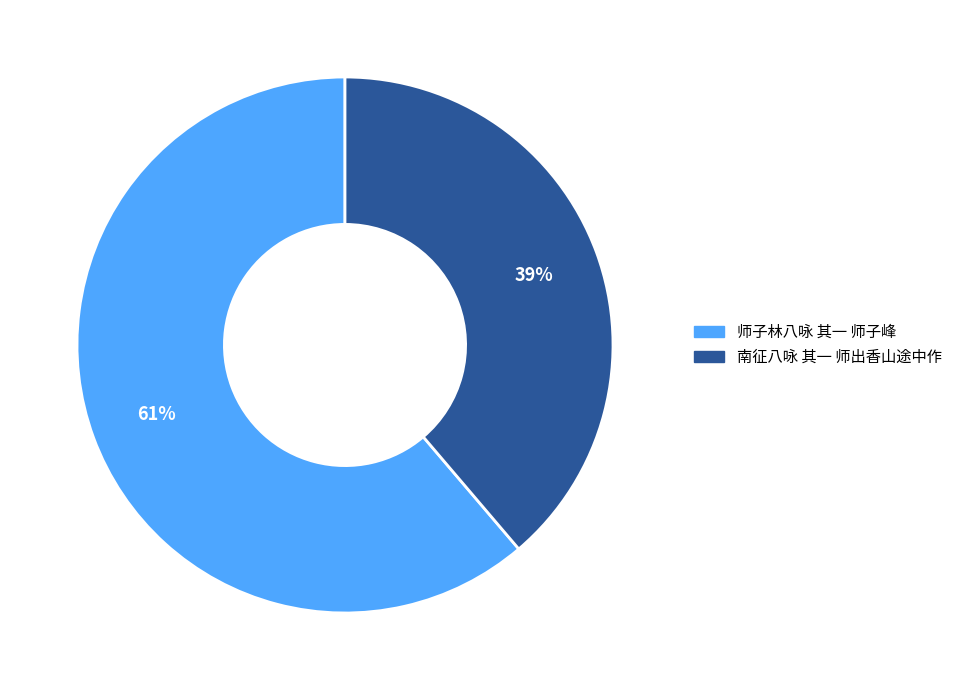

Which slice is the smallest?

南征八咏 其一 师出香山途中作